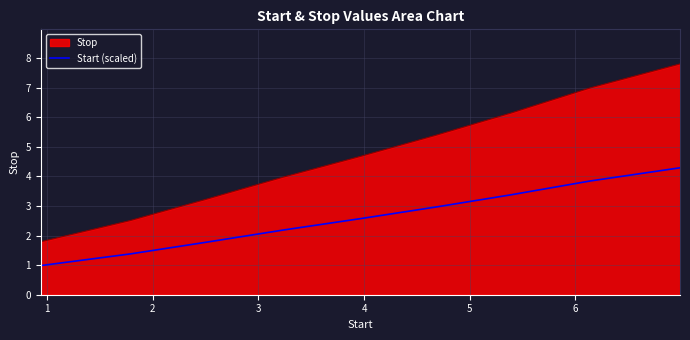

Which series has the largest total across all categories?

Stop